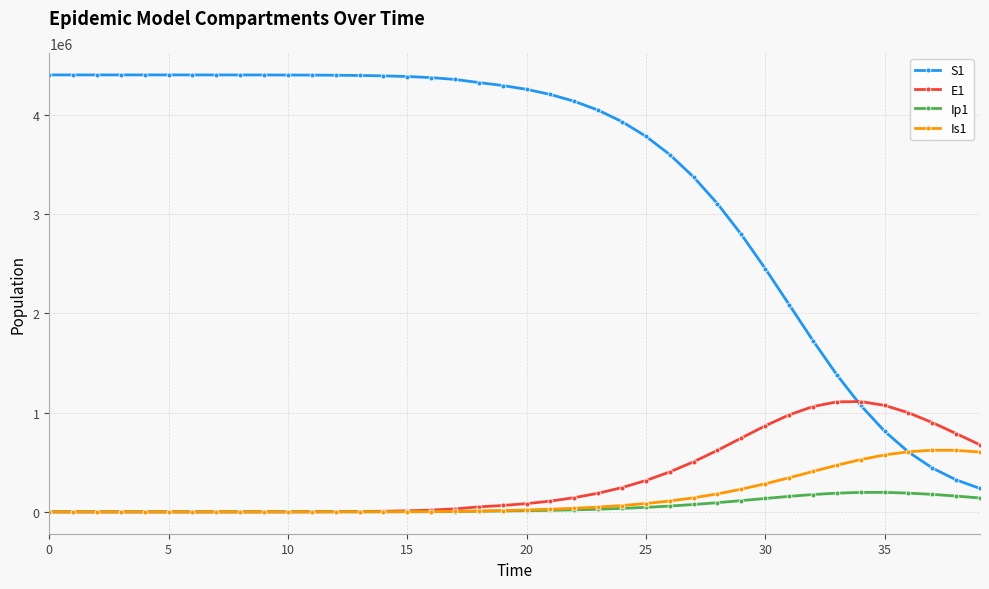

Is this an area chart (filled region under the line)?

No